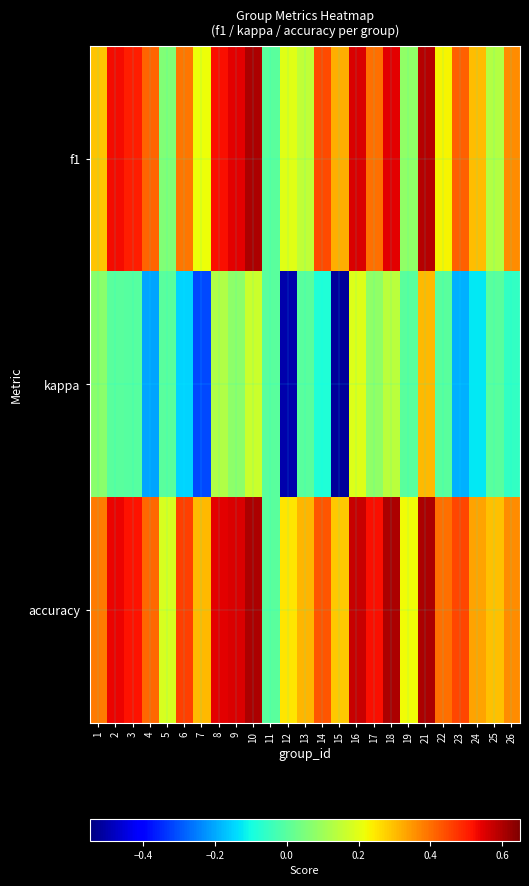

How many series are shown in this chart?

3